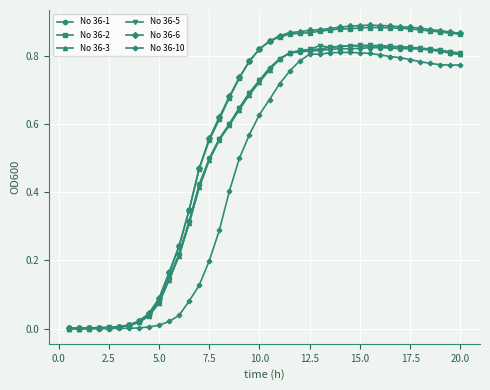

Which series has the largest range (max minus min)?

No 36-6